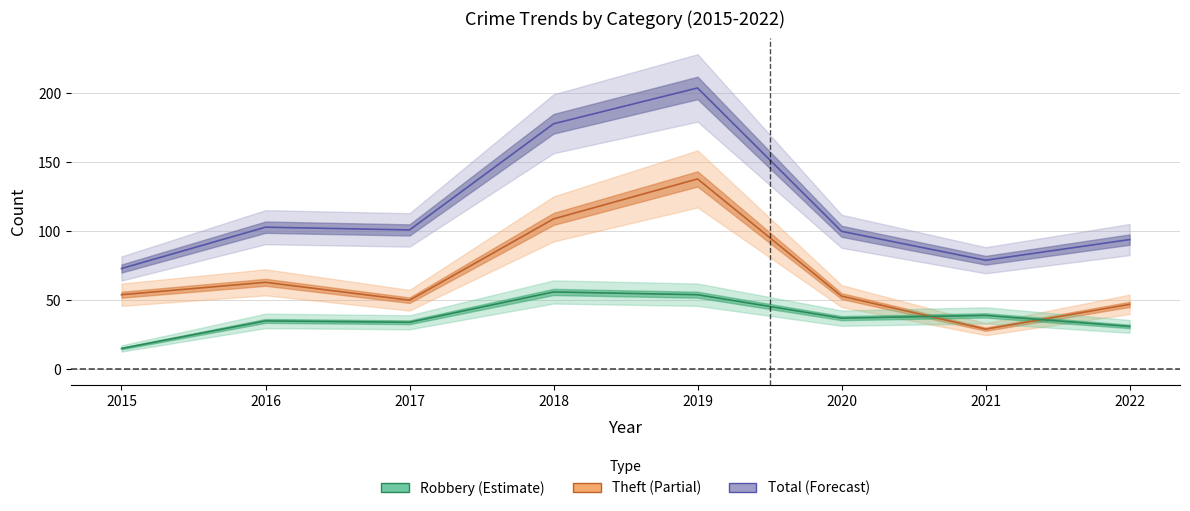

List the series in order of their peak value, highest first.

Total, Theft, Robbery